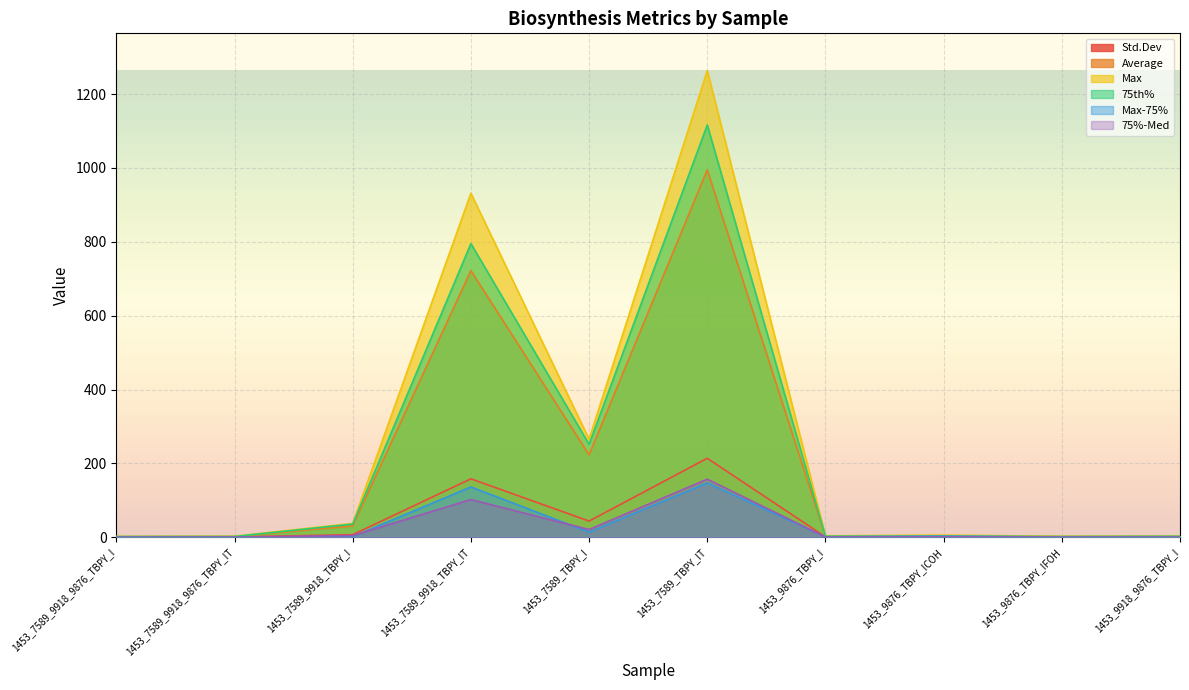

True or false: Average and 75%-Med cross at least once.

False